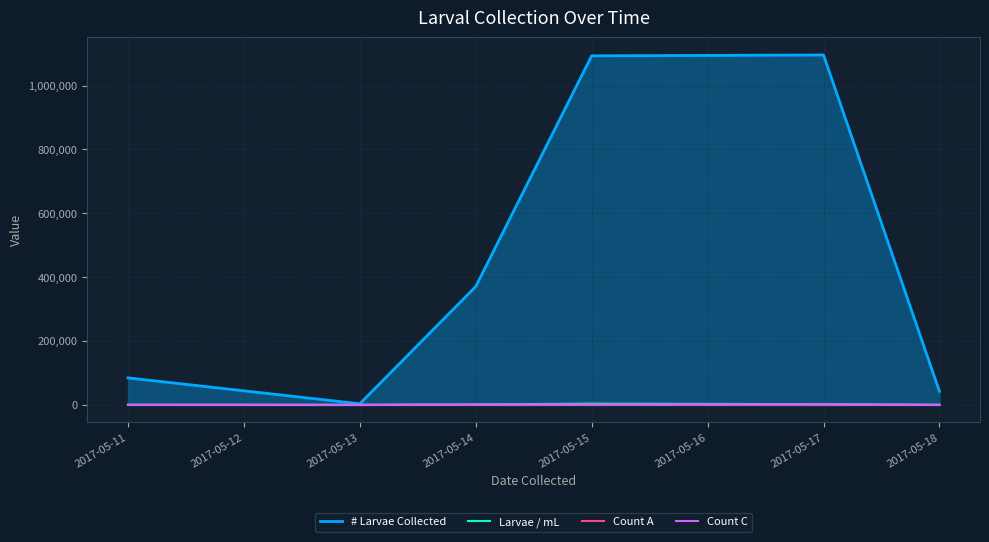

What are all the series names shown in the legend?

# Larvae Collected, Larvae / mL, Count A, Count C